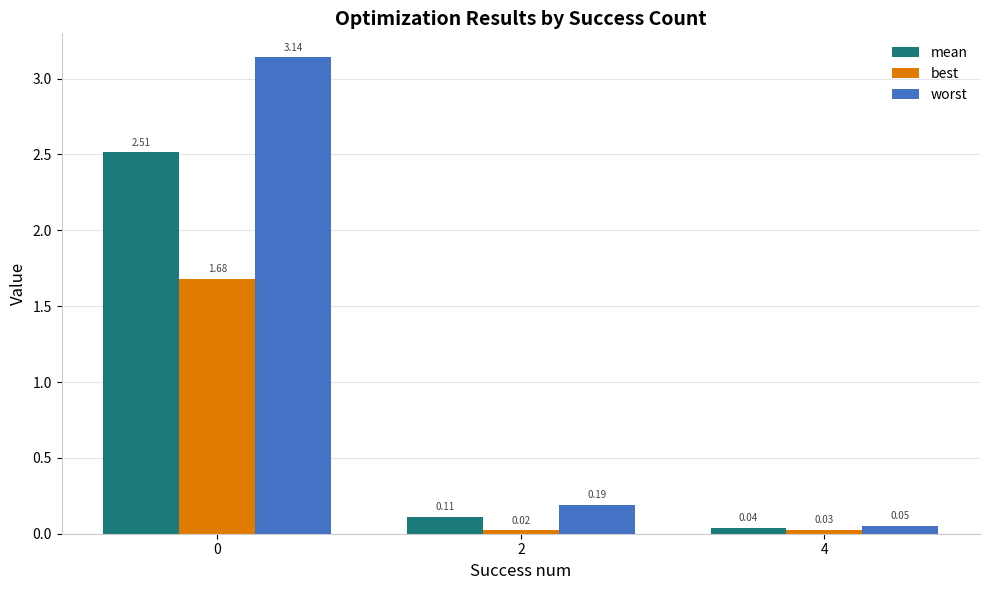

What is the total value across all series at 0?

7.3